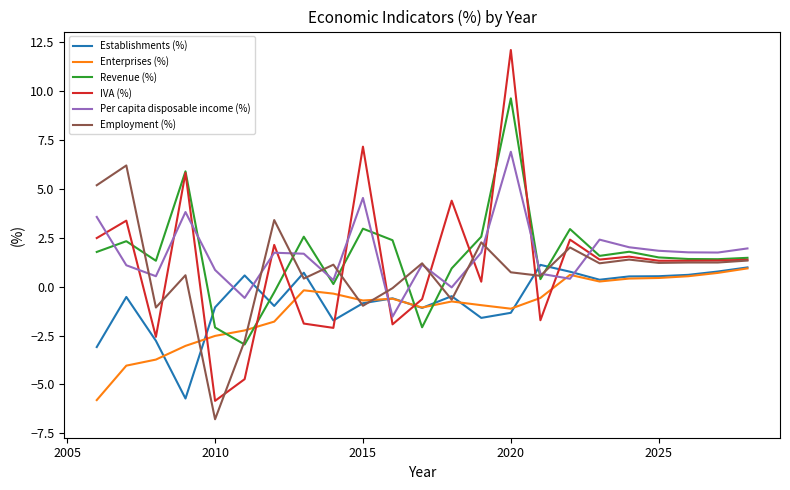

True or false: Establishments (%) and Revenue (%) cross at least once.

True